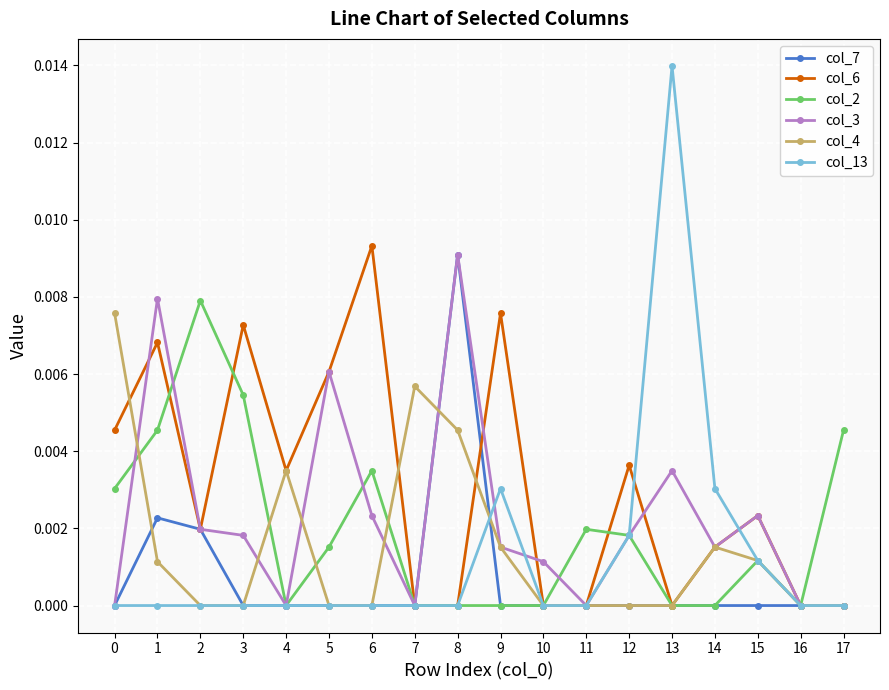

Where is the first local maximum for col_4?

4